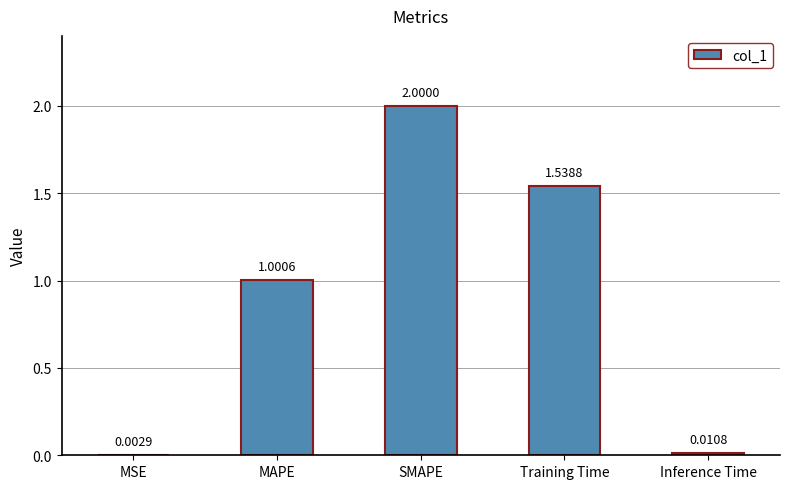

Where is the data nearest to the value 1?

MAPE